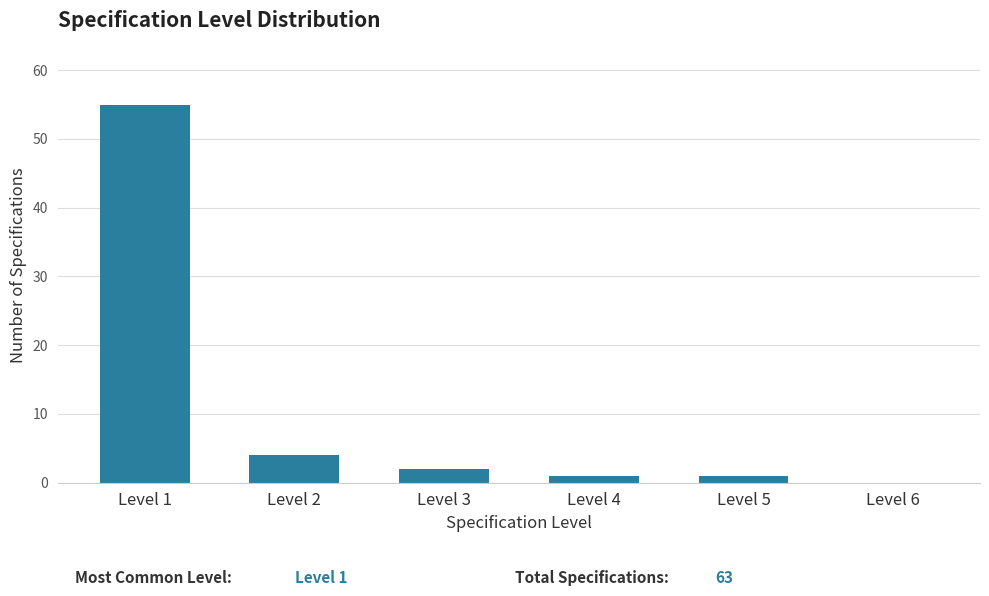

Reading left to right, transcribe all the data shown in this chart.

Level 1=55	Level 2=4	Level 3=2	Level 4=1	Level 5=1	Level 6=0